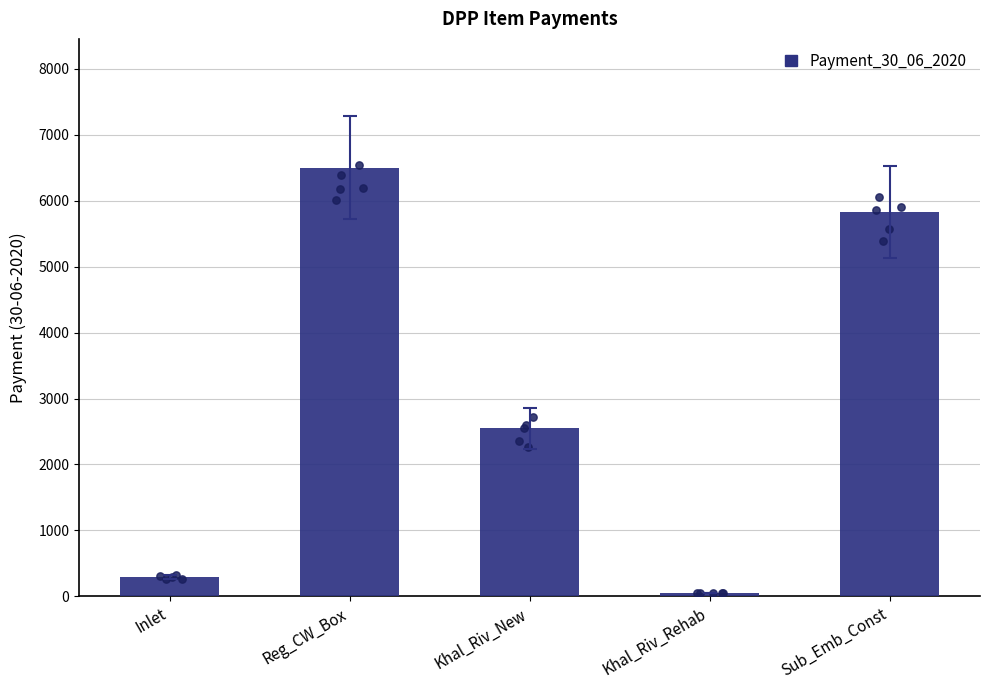

Approximately how many times larger is the value at Khal_Riv_Rehab compared to Inlet?

0.2